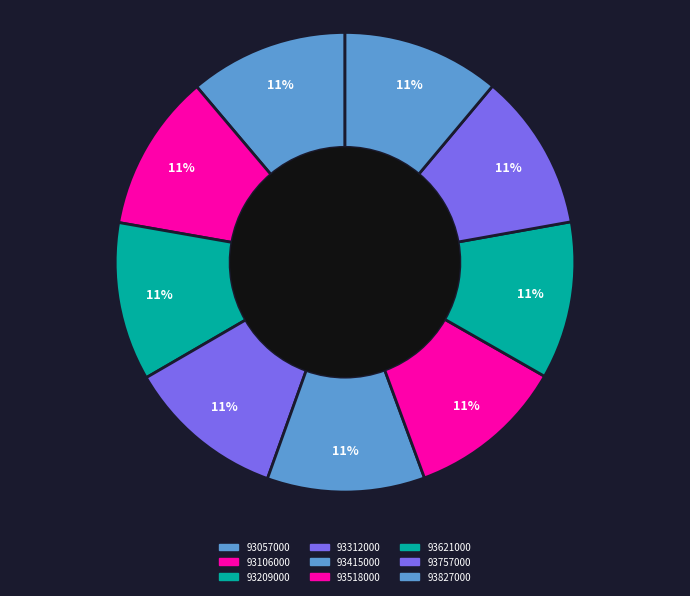

Is it true that 93312000 is 11% of the pie?

True